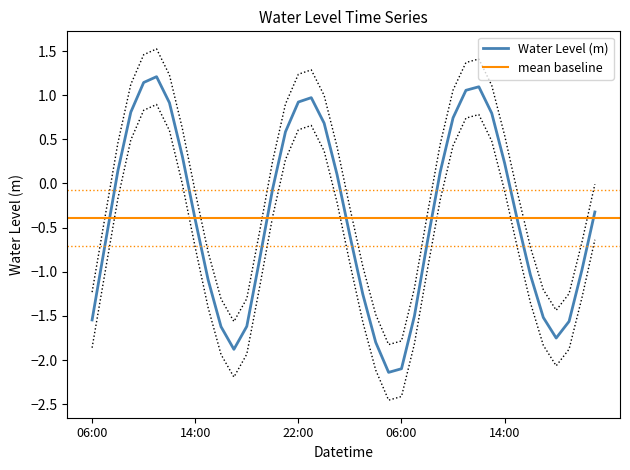

Does the chart display data point markers on the line(s)?

No